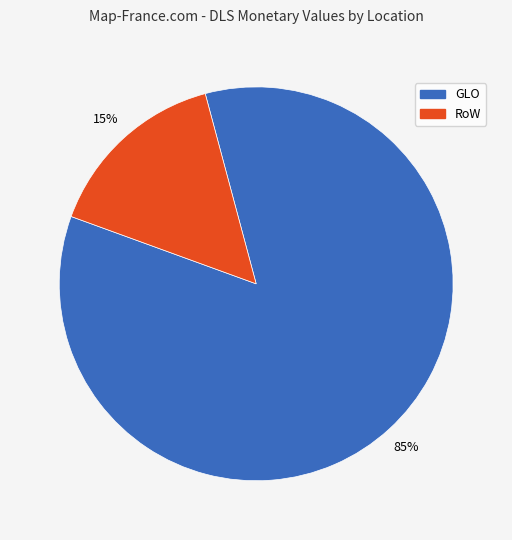

Is there any slice that represents more than half of the pie?

Yes